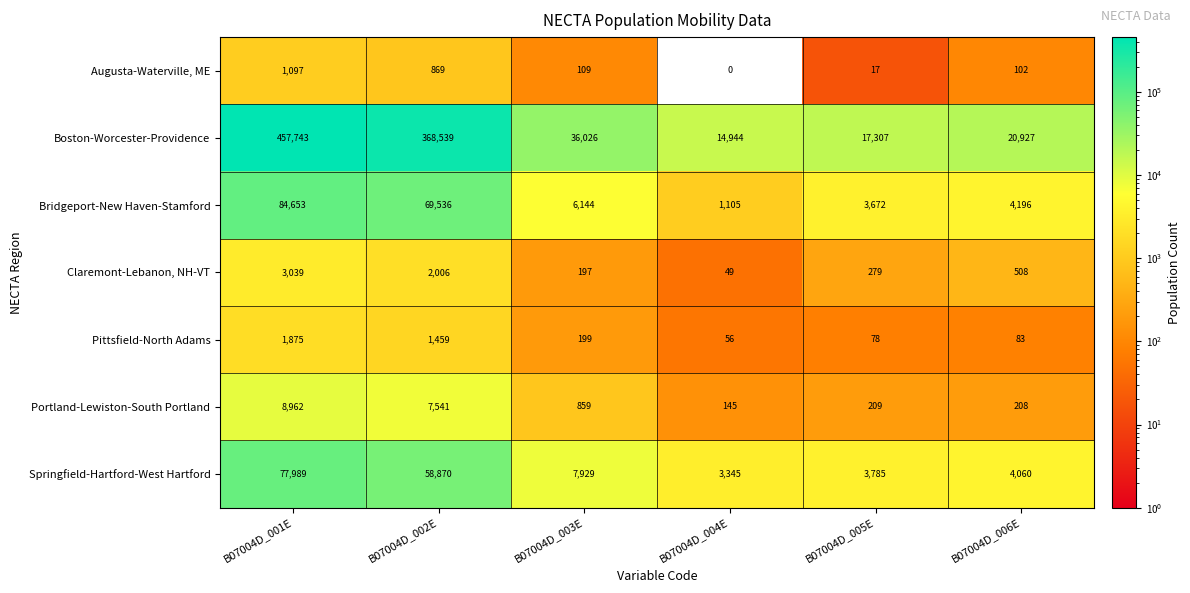

Is it true that Bridgeport-New Haven-Stamford equals 50792 at B07004D_001E?

False